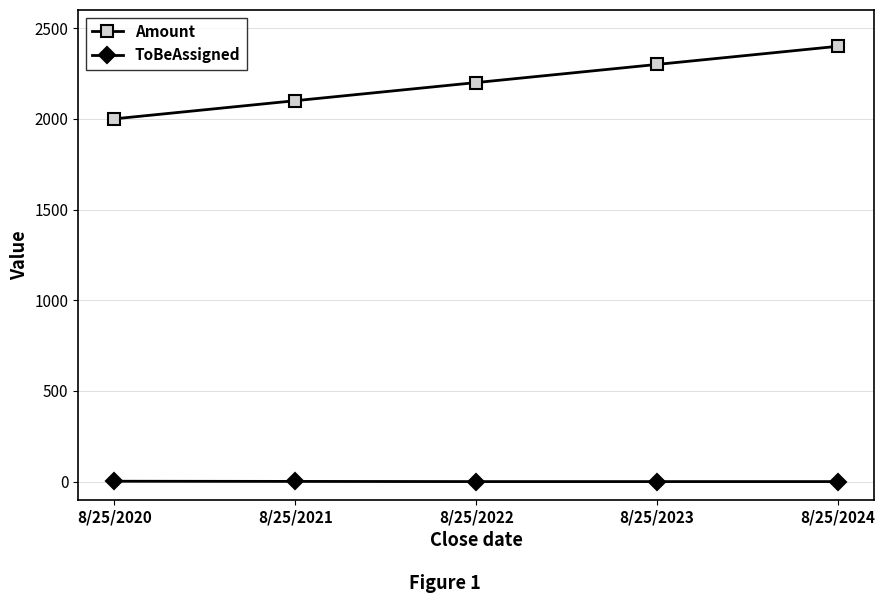

Where is Amount nearest to the value 2200?

8/25/2022